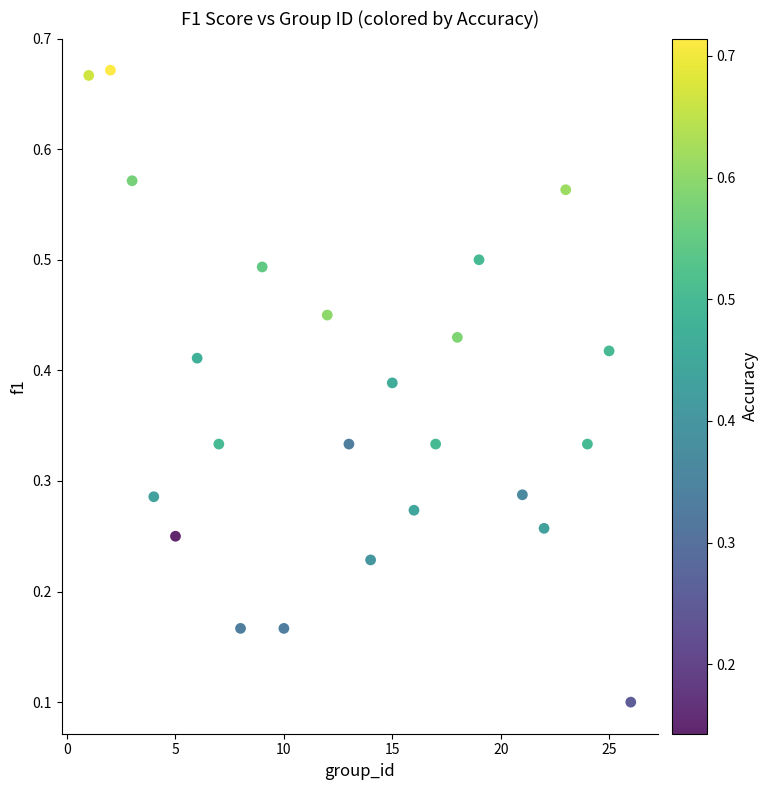

What is the range of X values (max minus min)?

25.0